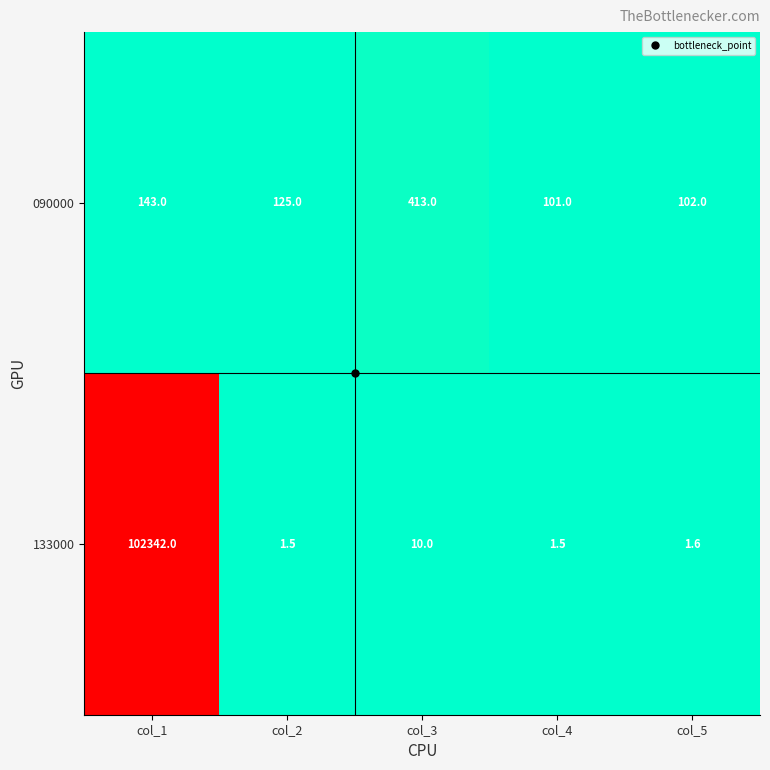

Is it true that 090000 equals 102.0 at col_5?

True